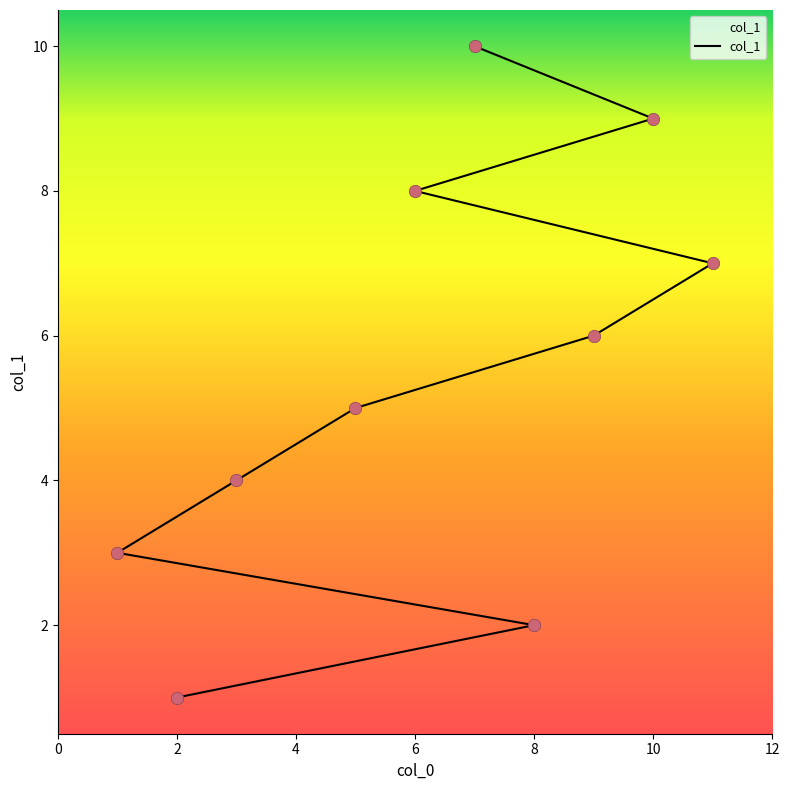

Which has a higher value, 9 or 8?

9